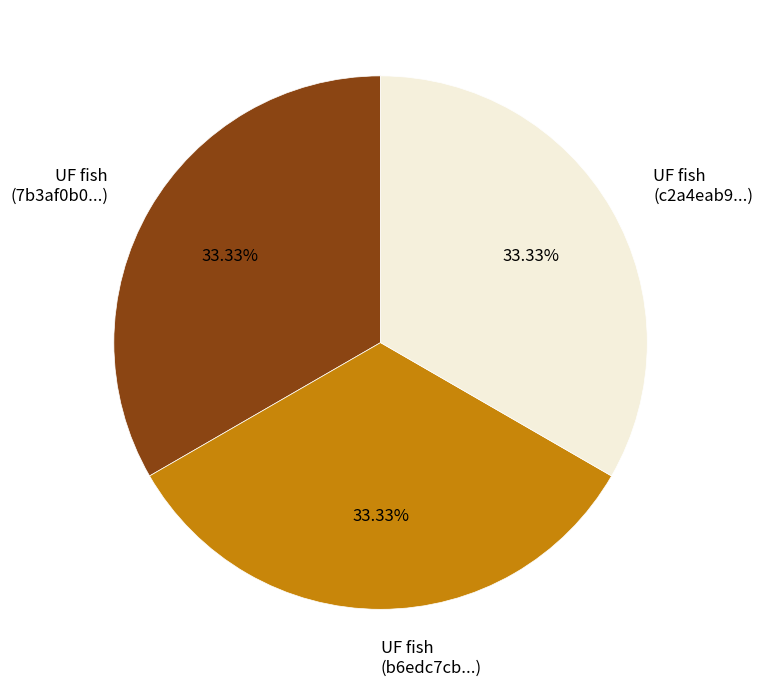

What is the ratio of the value at UF fish (c2a4eab9...) to the value at UF fish (7b3af0b0...)?

1.0